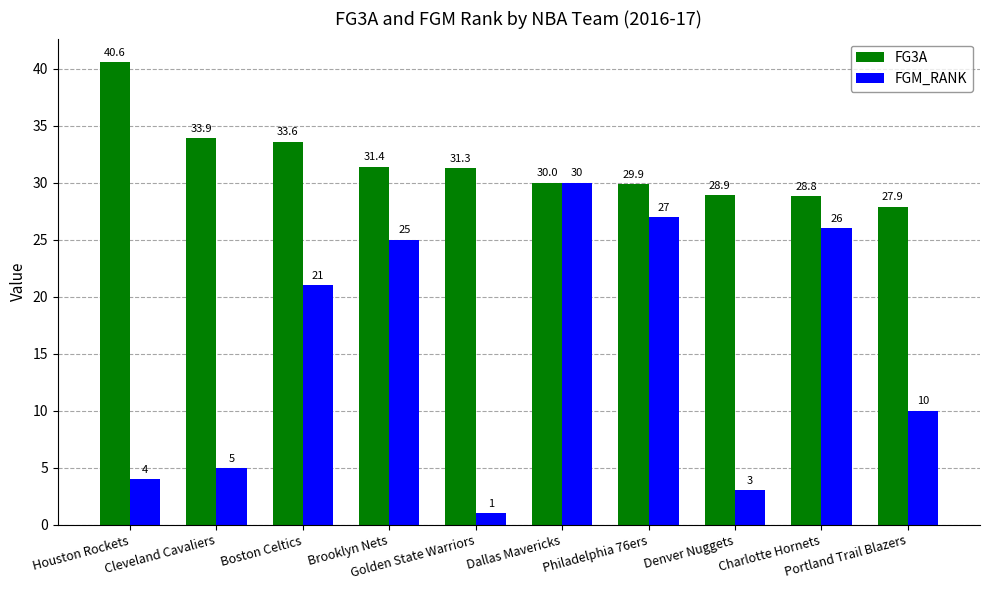

What is the minimum value for FG3A?

27.9